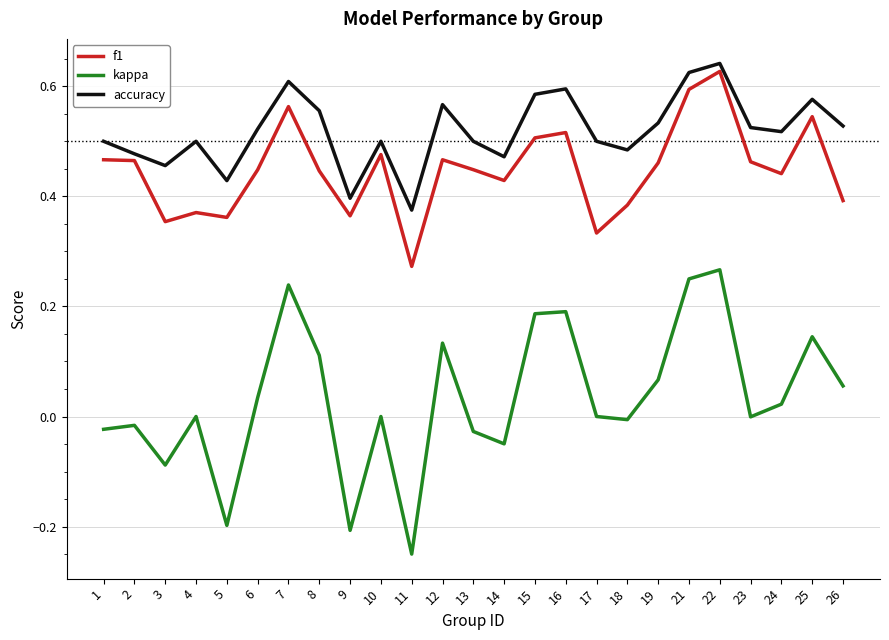

True or false: kappa and accuracy intersect in this chart.

False